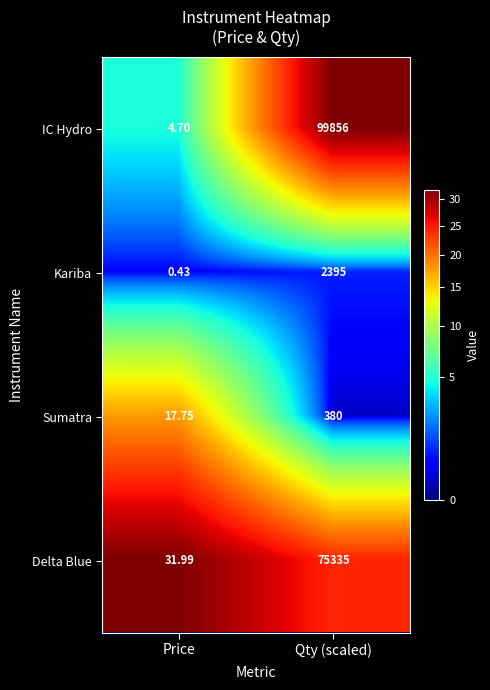

Which label corresponds to the largest value in the chart?

Qty (scaled)